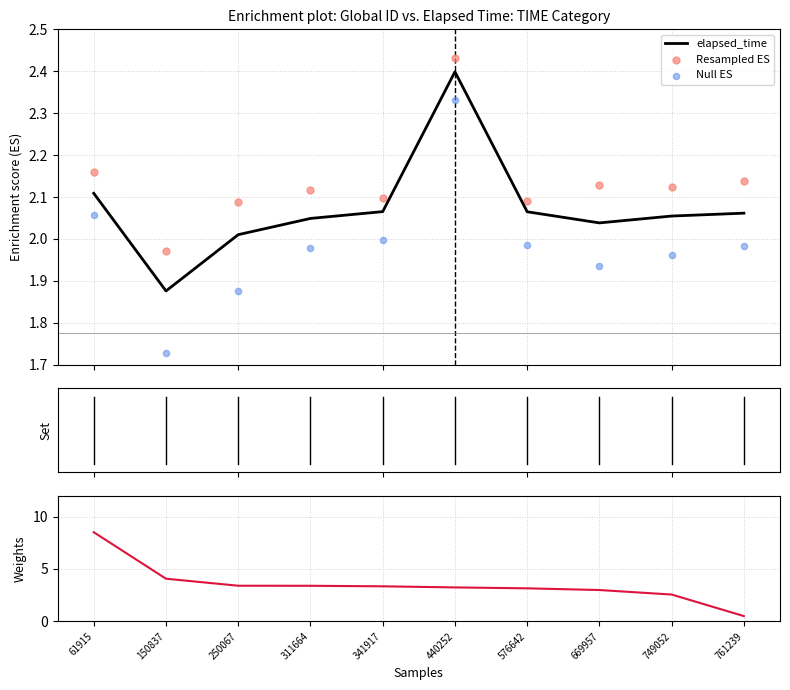

Which series contains the lowest Y value?

Weights